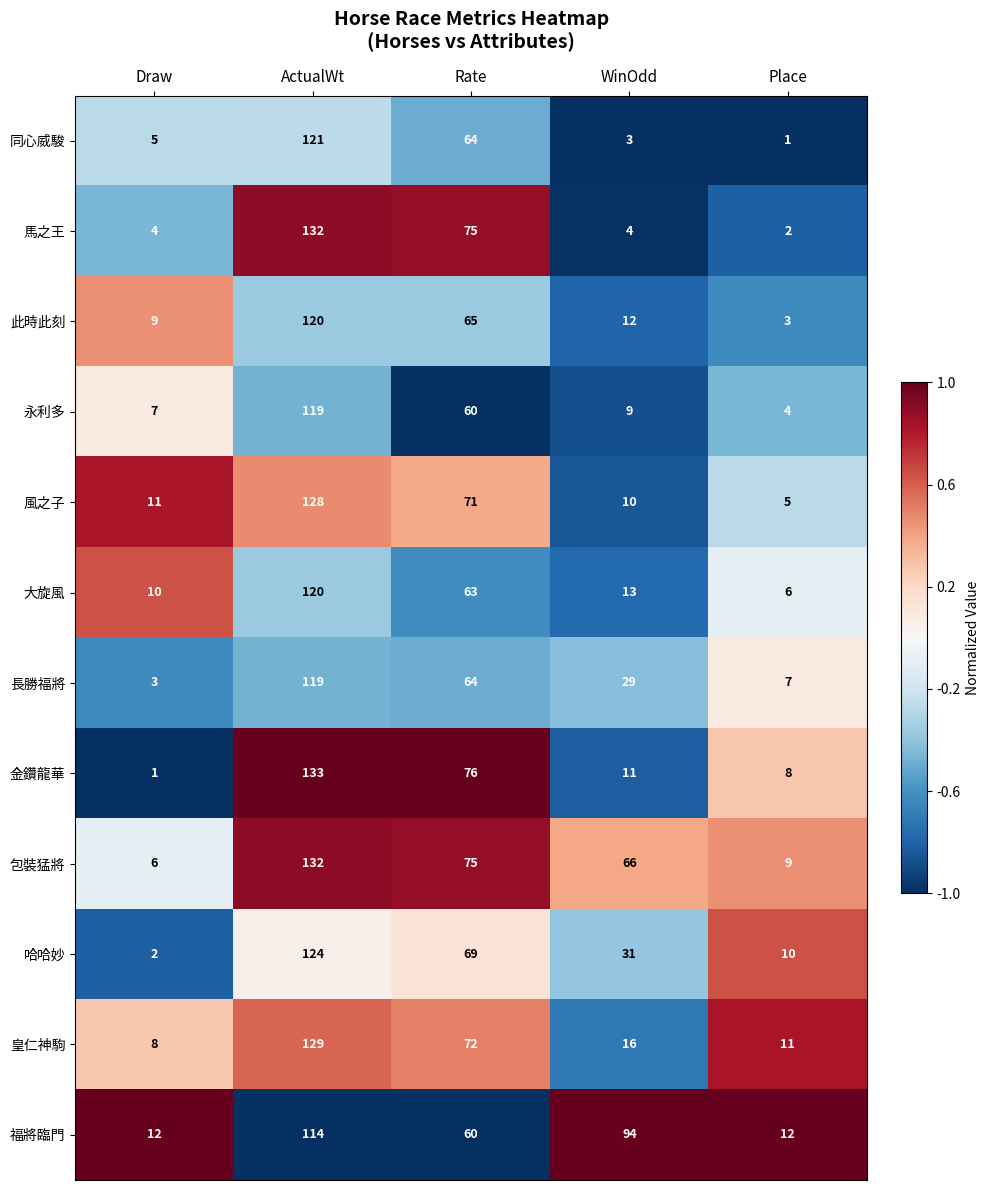

What is the sum of the 同心威駿 values at Rate and ActualWt?

185